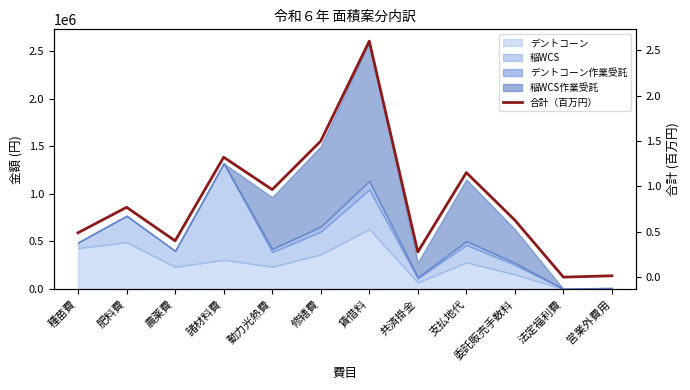

True or false: the data has more than 1 interior local peaks.

True